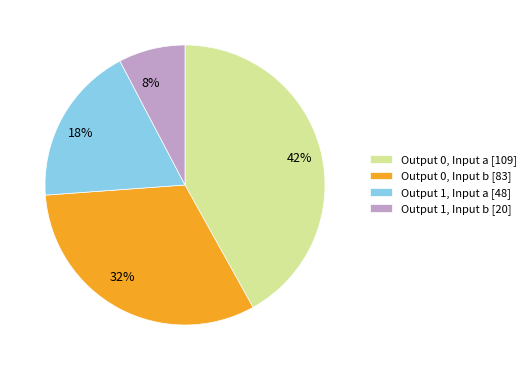

Approximately how many times larger is the value at Output 0, Input a [109] compared to Output 1, Input a [48]?

2.3